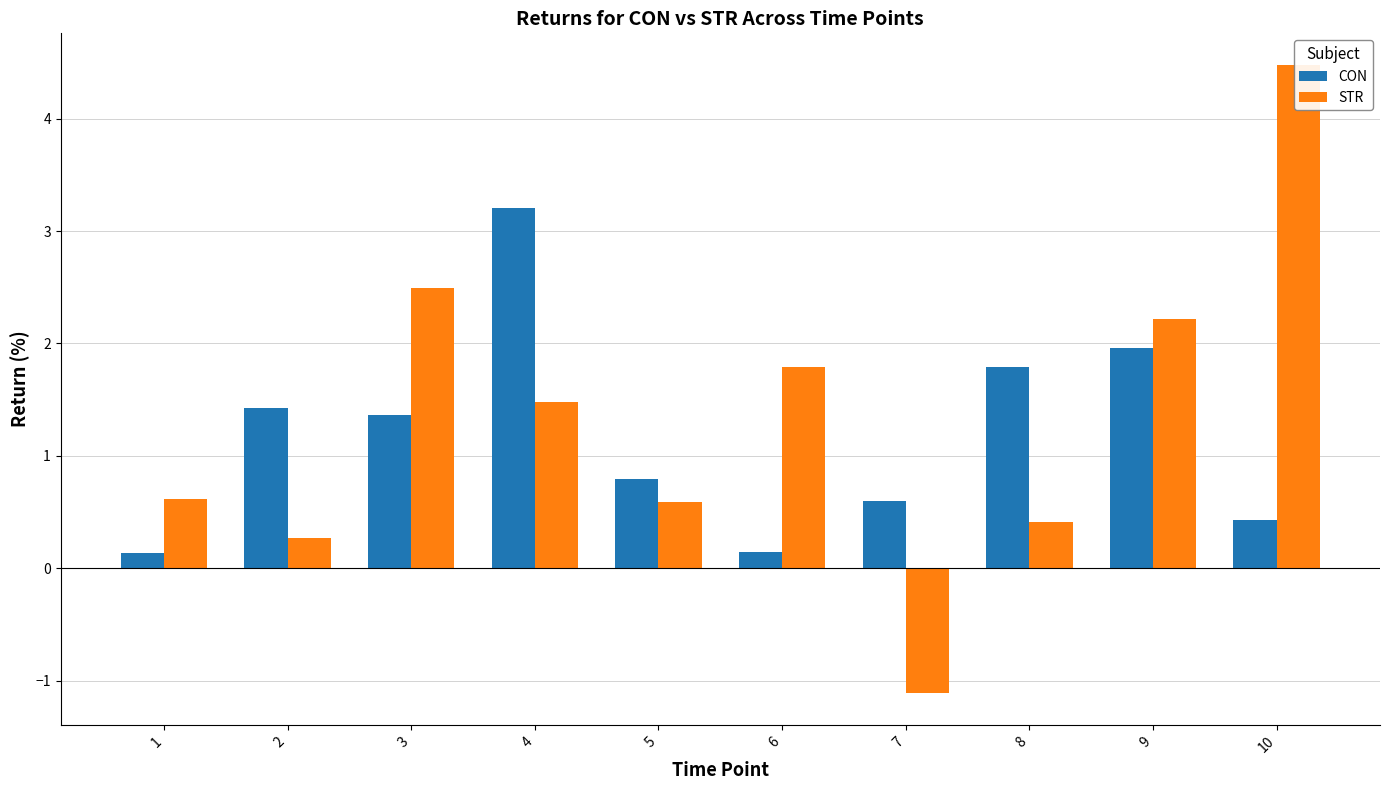

What value does the CON series have at 4?

3.2